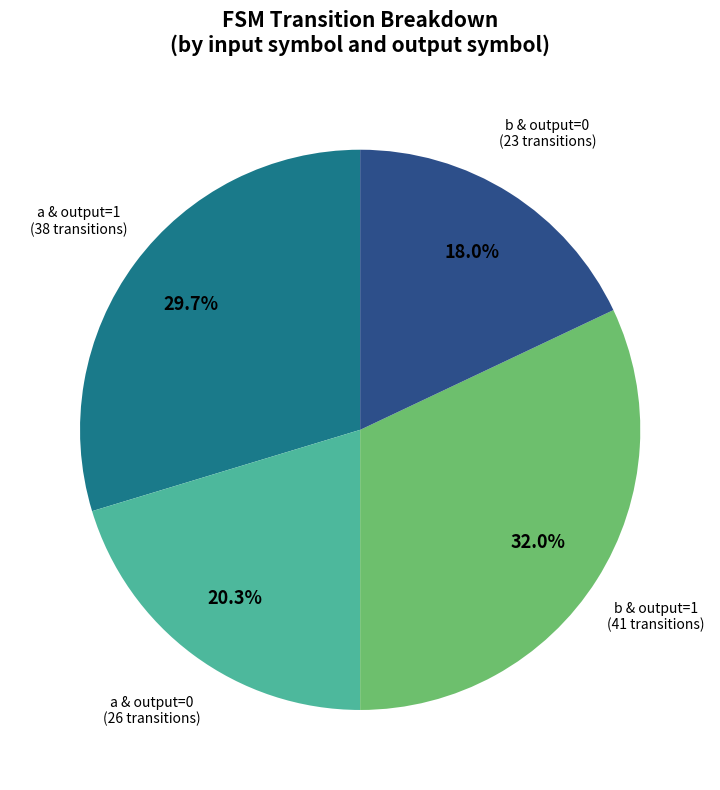

Does any single category account for the majority?

No